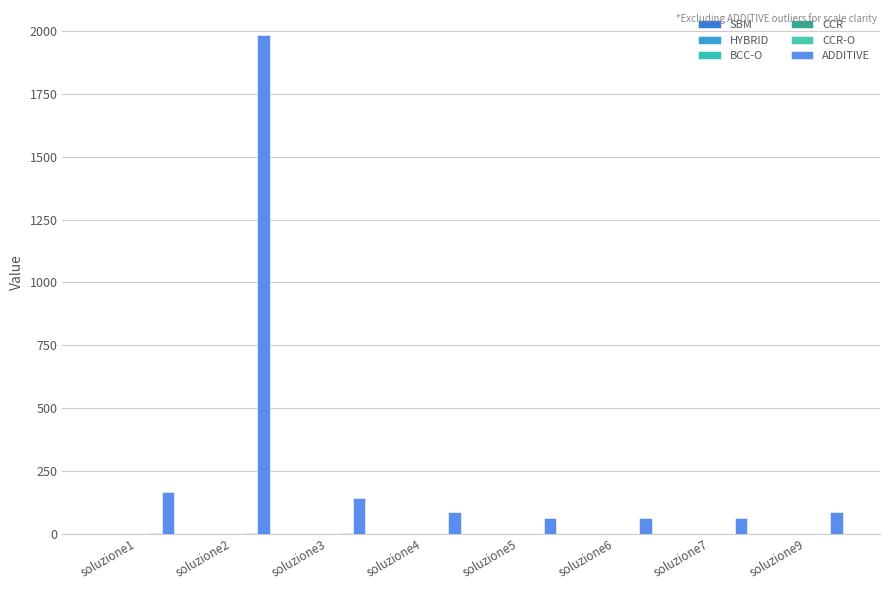

Is it true that ADDITIVE equals 79.5 at soluzione3?

False